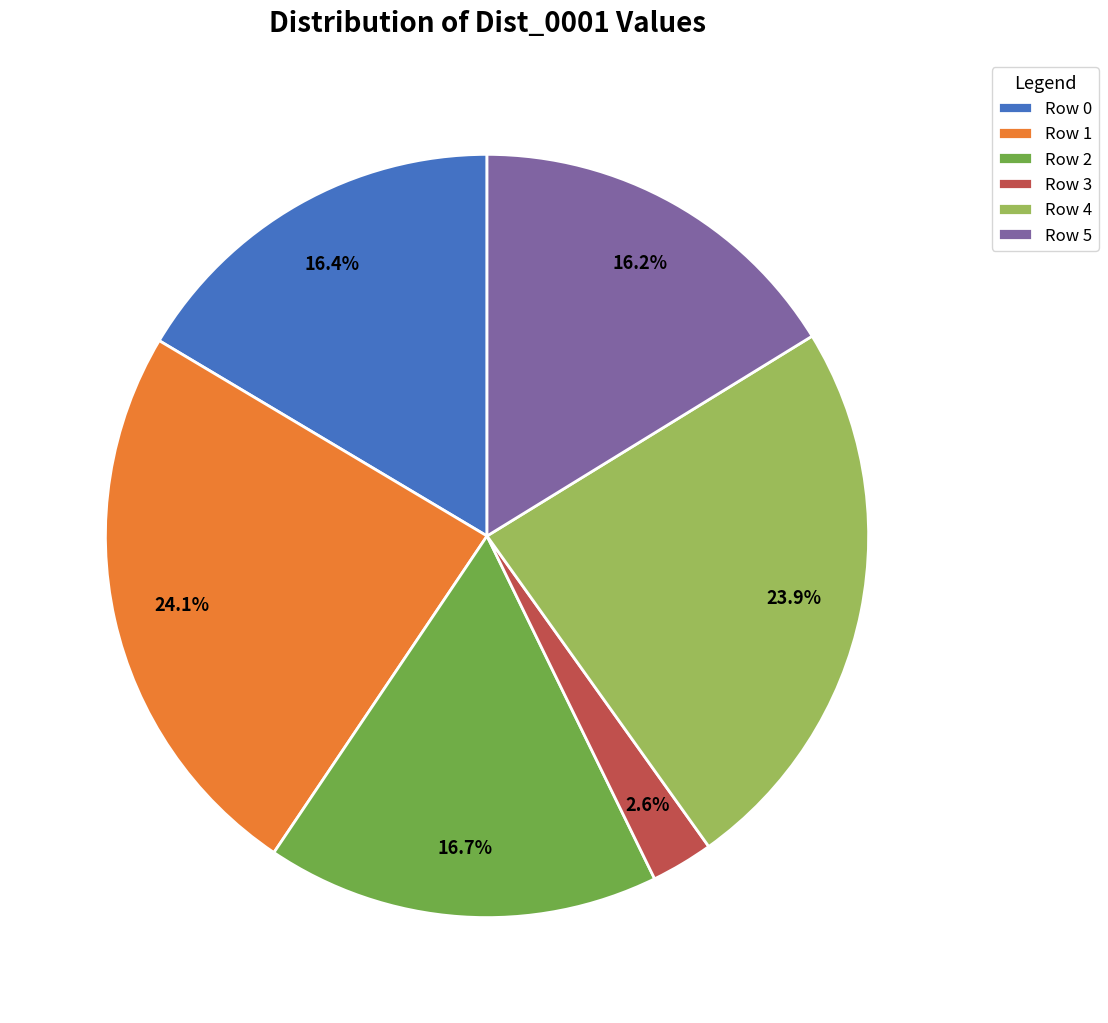

Is Row 0 the majority of the pie?

No